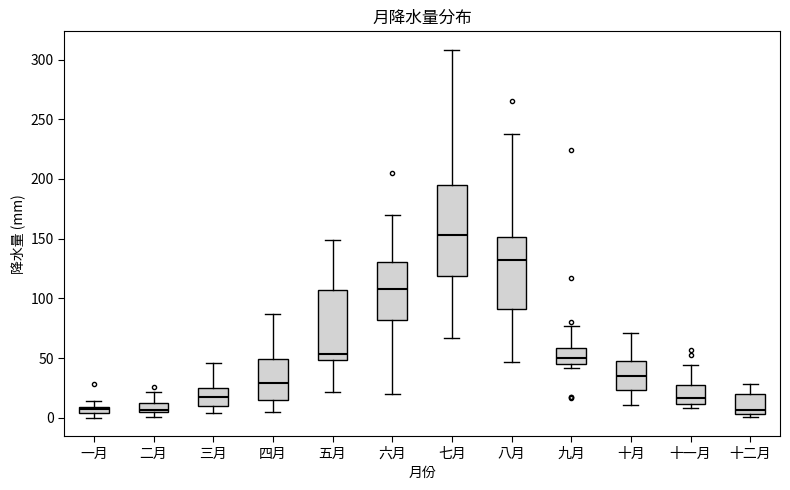

Which box's median line is the highest?

七月